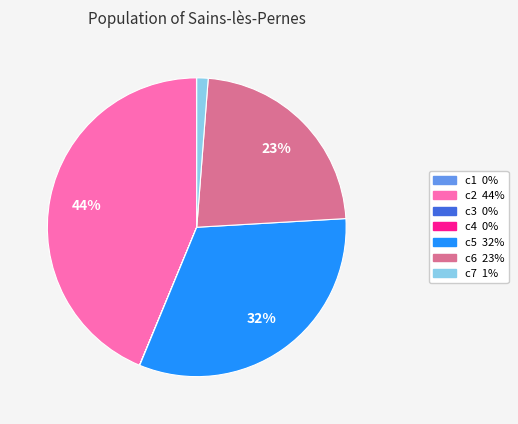

Does c6 account for over 50% of the chart?

No